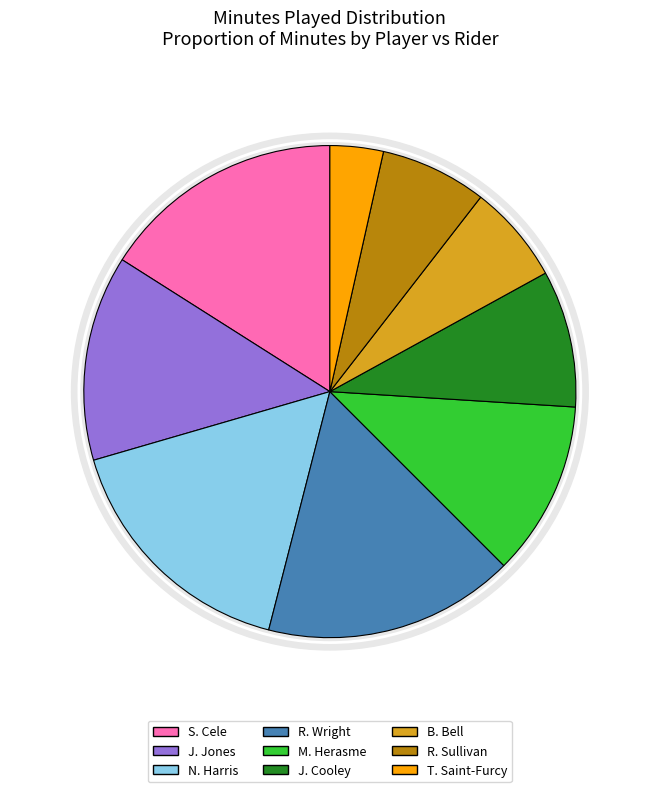

What percentage is the B. Bell slice, to the nearest percent?

6%